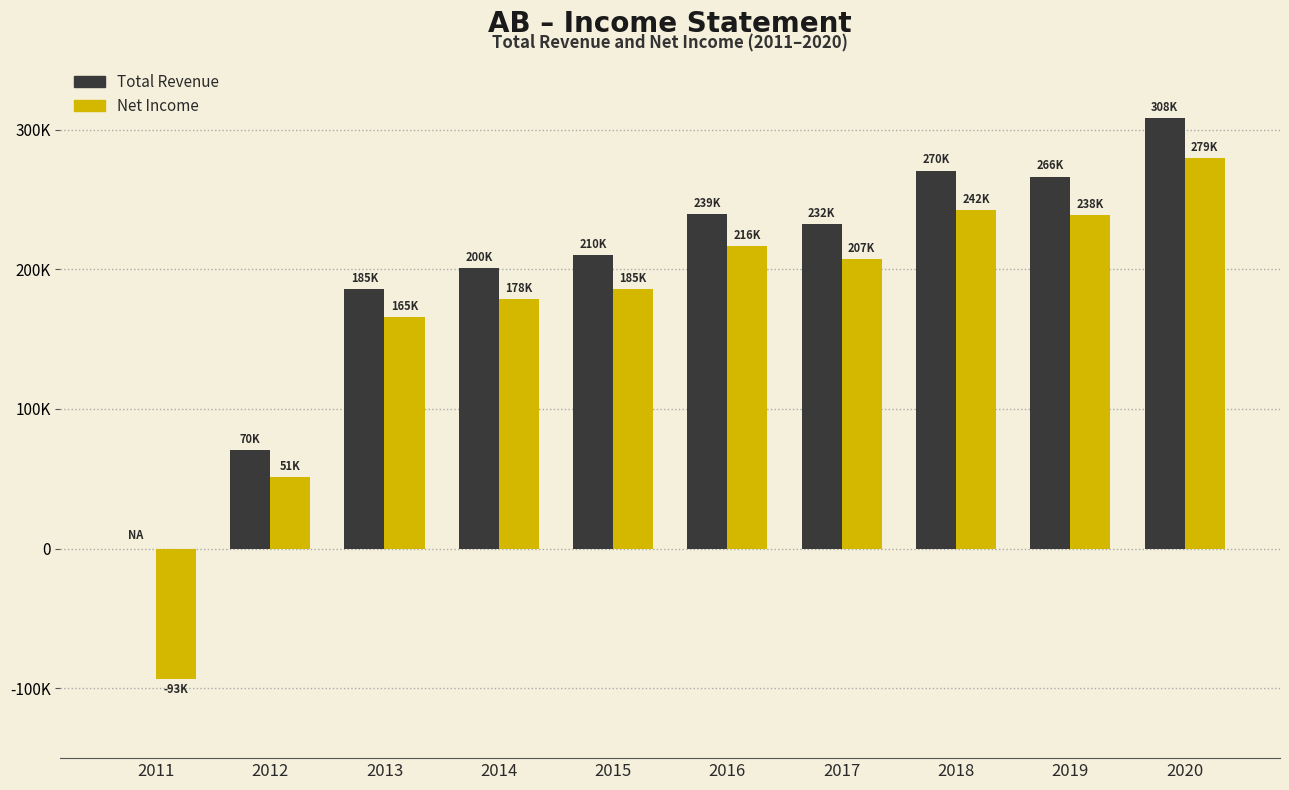

Which series has the largest range (max minus min)?

Net Income